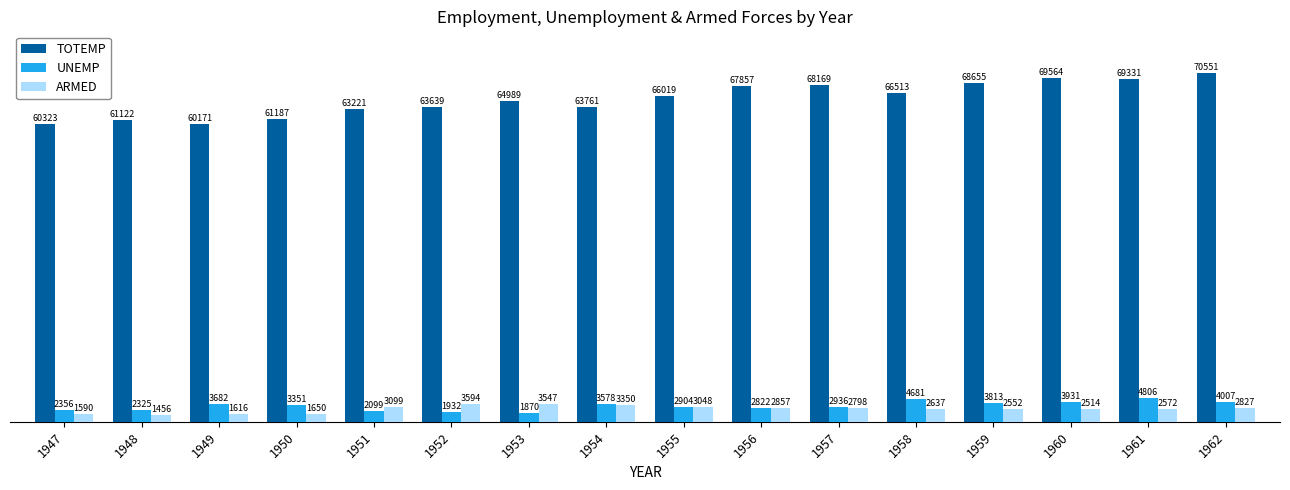

What is the total value across all series at 1958?

73831